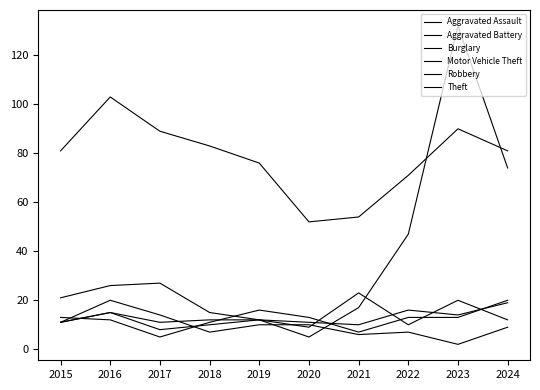

What is the value of the Aggravated Battery point at the 10th from the left?

19